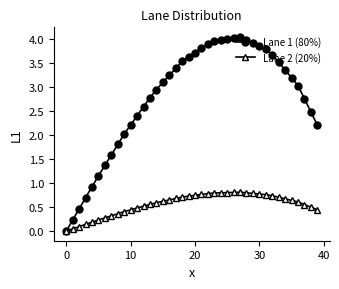

What is the greatest value displayed?

4.0